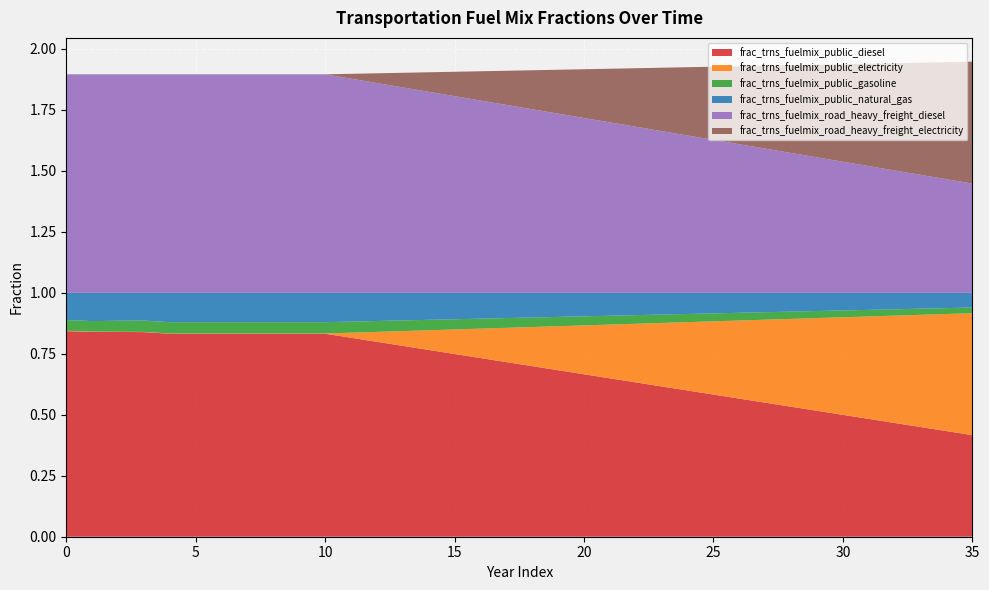

Reading left to right, extract all data points from this chart.

frac_trns_fuelmix_public_diesel: 0.8	0.8	0.8	0.8	0.8	0.8	0.8	0.8	0.8	0.8	0.8	0.8	0.8	0.8	0.8	0.7	0.7	0.7	0.7	0.7	0.7	0.6	0.6	0.6	0.6	0.6	0.6	0.5	0.5	0.5	0.5	0.5	0.5	0.4	0.4	0.4
frac_trns_fuelmix_public_electricity: 0.0	0.0	0.0	0.0	0.0	0.0	0.0	0.0	0.0	0.0	0.0	0.0	0.0	0.1	0.1	0.1	0.1	0.1	0.2	0.2	0.2	0.2	0.2	0.3	0.3	0.3	0.3	0.3	0.4	0.4	0.4	0.4	0.4	0.5	0.5	0.5
frac_trns_fuelmix_public_gasoline: 0.0	0.0	0.0	0.0	0.0	0.0	0.0	0.0	0.0	0.0	0.0	0.0	0.0	0.0	0.0	0.0	0.0	0.0	0.0	0.0	0.0	0.0	0.0	0.0	0.0	0.0	0.0	0.0	0.0	0.0	0.0	0.0	0.0	0.0	0.0	0.0
frac_trns_fuelmix_public_natural_gas: 0.1	0.1	0.1	0.1	0.1	0.1	0.1	0.1	0.1	0.1	0.1	0.1	0.1	0.1	0.1	0.1	0.1	0.1	0.1	0.1	0.1	0.1	0.1	0.1	0.1	0.1	0.1	0.1	0.1	0.1	0.1	0.1	0.1	0.1	0.1	0.1
frac_trns_fuelmix_road_heavy_freight_diesel: 0.9	0.9	0.9	0.9	0.9	0.9	0.9	0.9	0.9	0.9	0.9	0.9	0.9	0.8	0.8	0.8	0.8	0.8	0.8	0.7	0.7	0.7	0.7	0.7	0.6	0.6	0.6	0.6	0.6	0.6	0.5	0.5	0.5	0.5	0.5	0.4
frac_trns_fuelmix_road_heavy_freight_electricity: 0.0	0.0	0.0	0.0	0.0	0.0	0.0	0.0	0.0	0.0	0.0	0.0	0.0	0.1	0.1	0.1	0.1	0.1	0.2	0.2	0.2	0.2	0.2	0.3	0.3	0.3	0.3	0.3	0.4	0.4	0.4	0.4	0.4	0.5	0.5	0.5